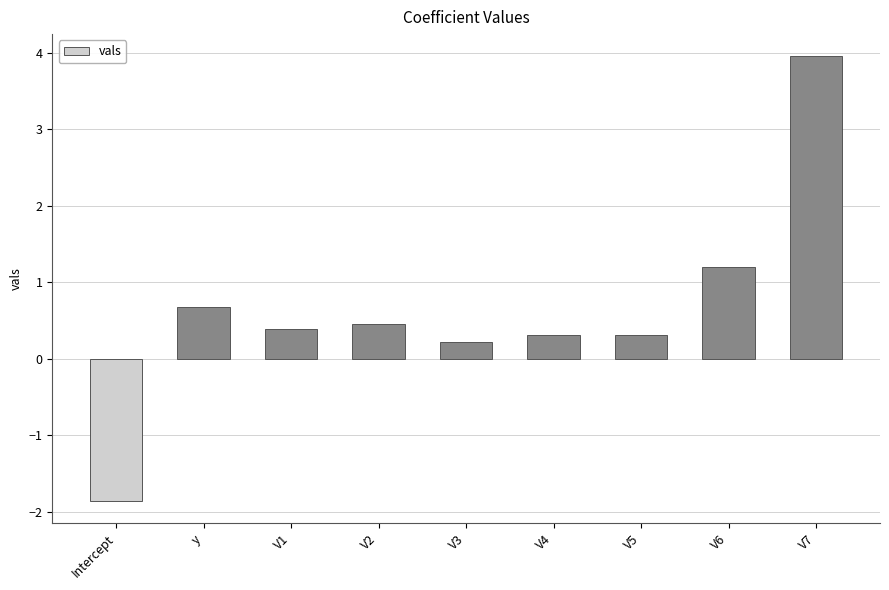

Are the bars grouped side by side (vs. stacked)?

No